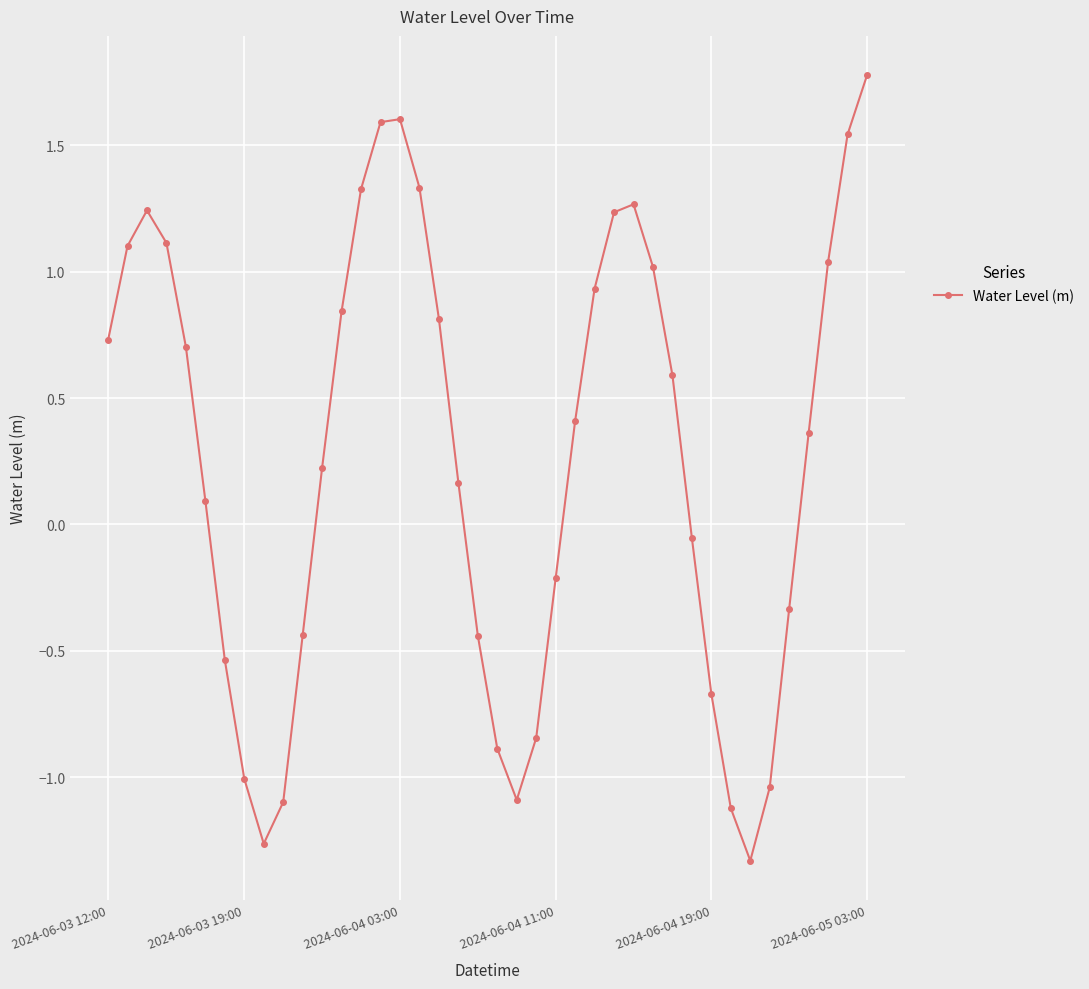

True or false: there are more than 0 points higher than both neighbors.

True